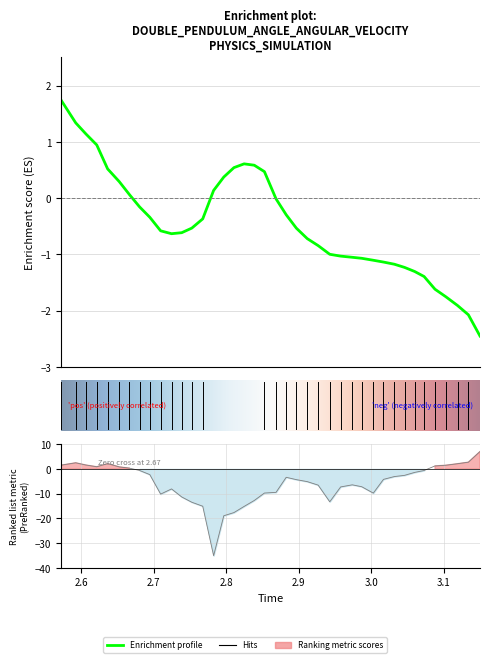

At which category is the sum across all series the highest?

14